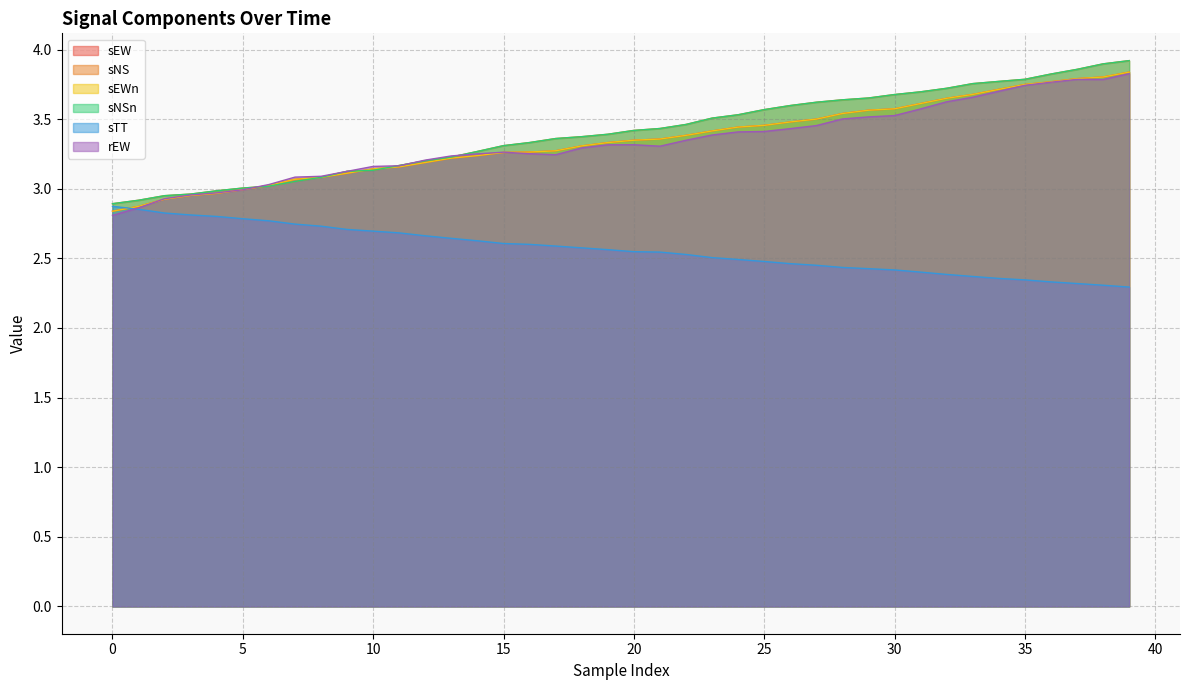

Between 20 and 22, which is larger?

22